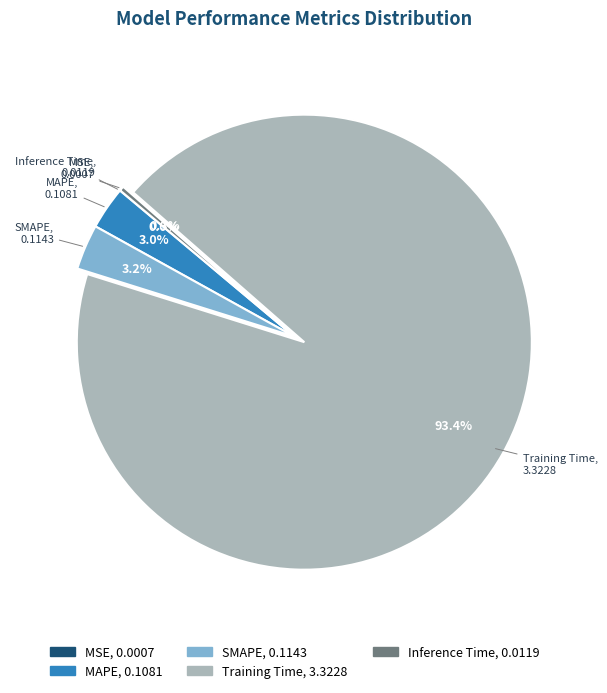

Is there a majority slice in this chart?

Yes